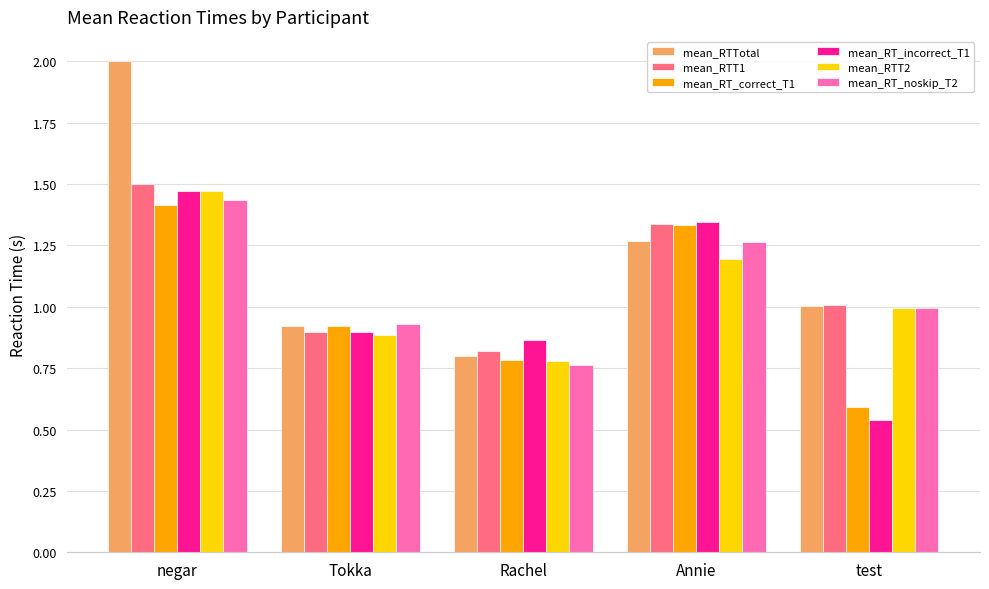

Is it true that mean_RTT2 equals 0.5 at Rachel?

False